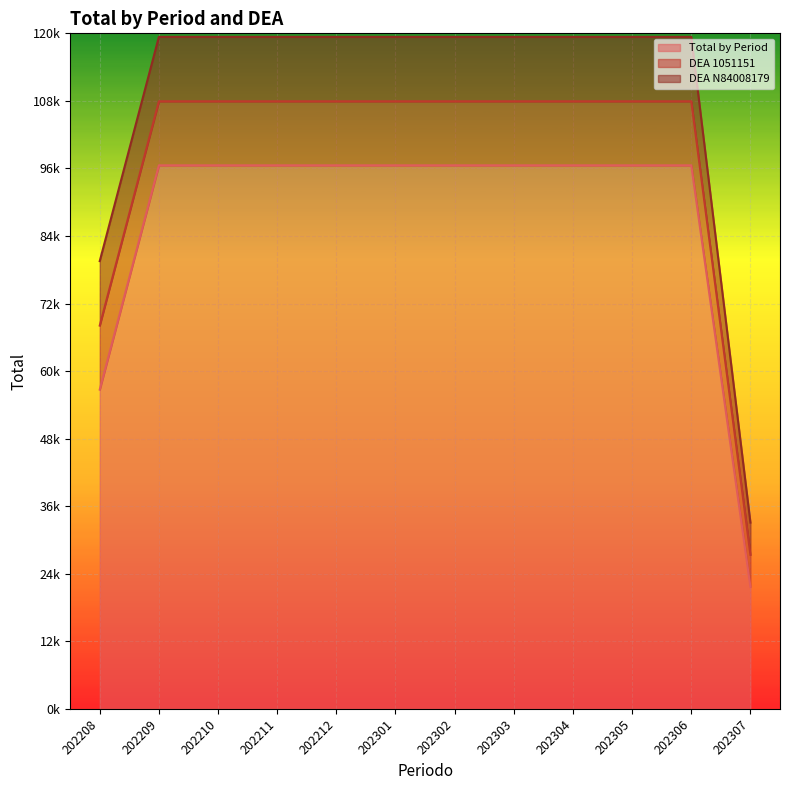

What is the sum of all DEA N84008179 values?

131645.3